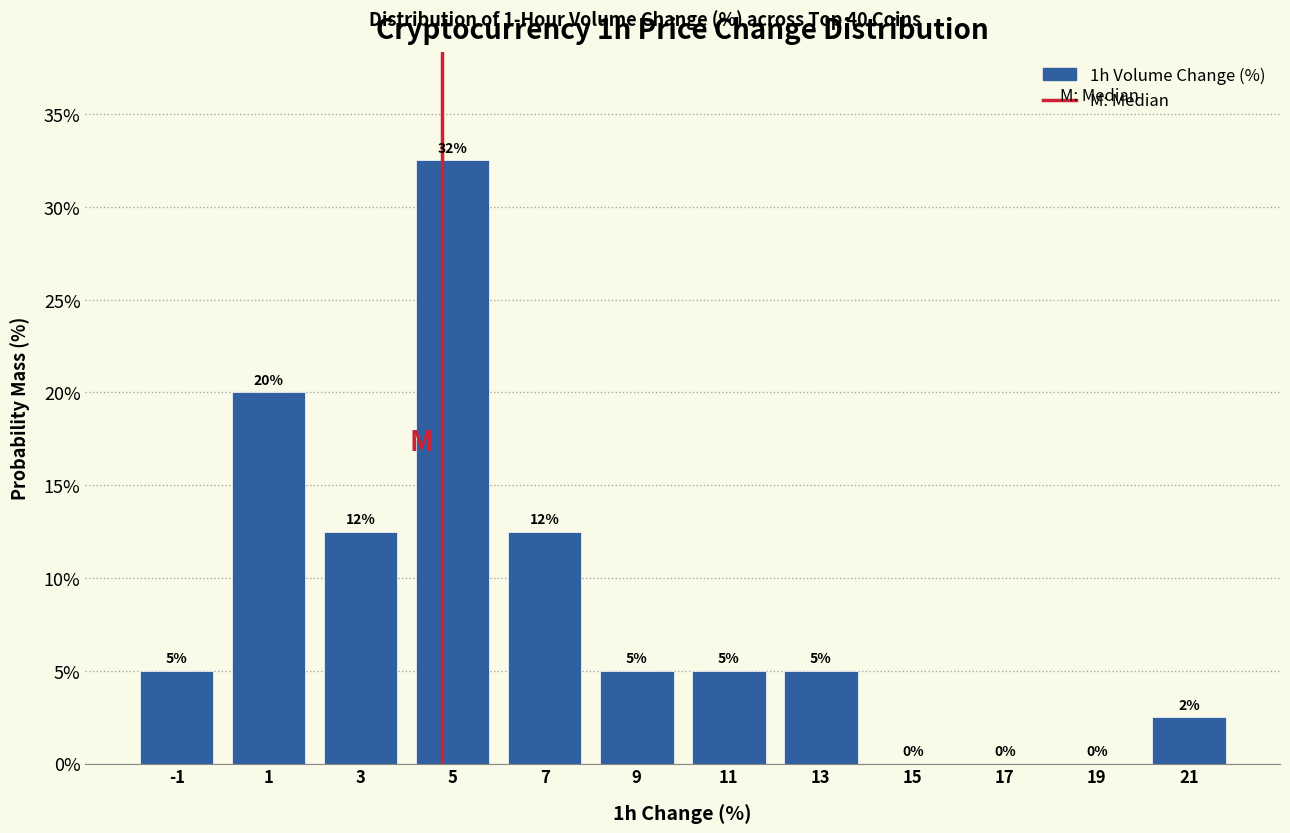

Over which range of the x-axis is the bar tallest?

4 to 6